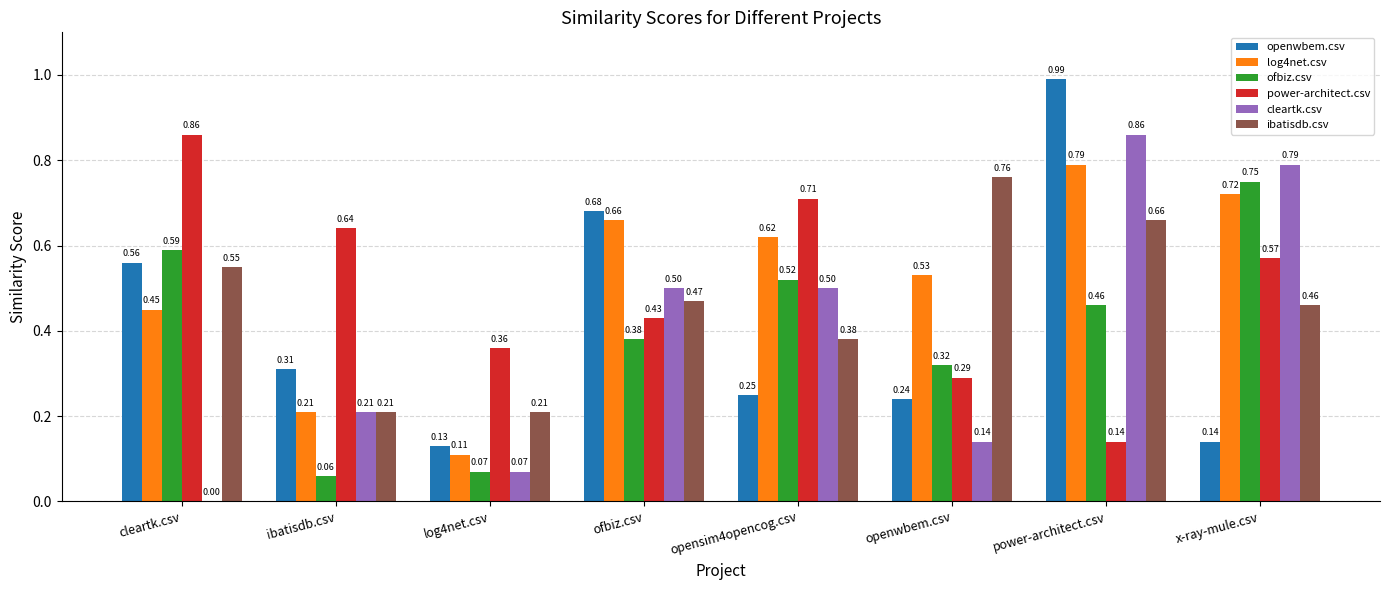

What is the sum of all ibatisdb.csv values?

3.7